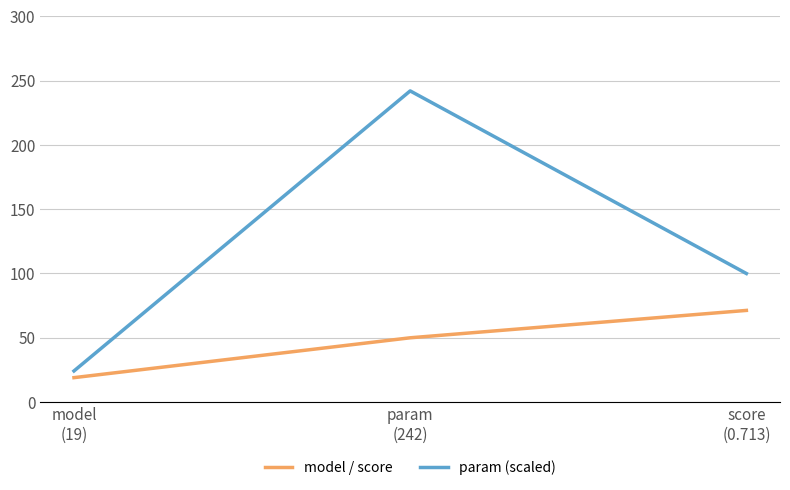

What is the minimum value shown in the chart?

19.0